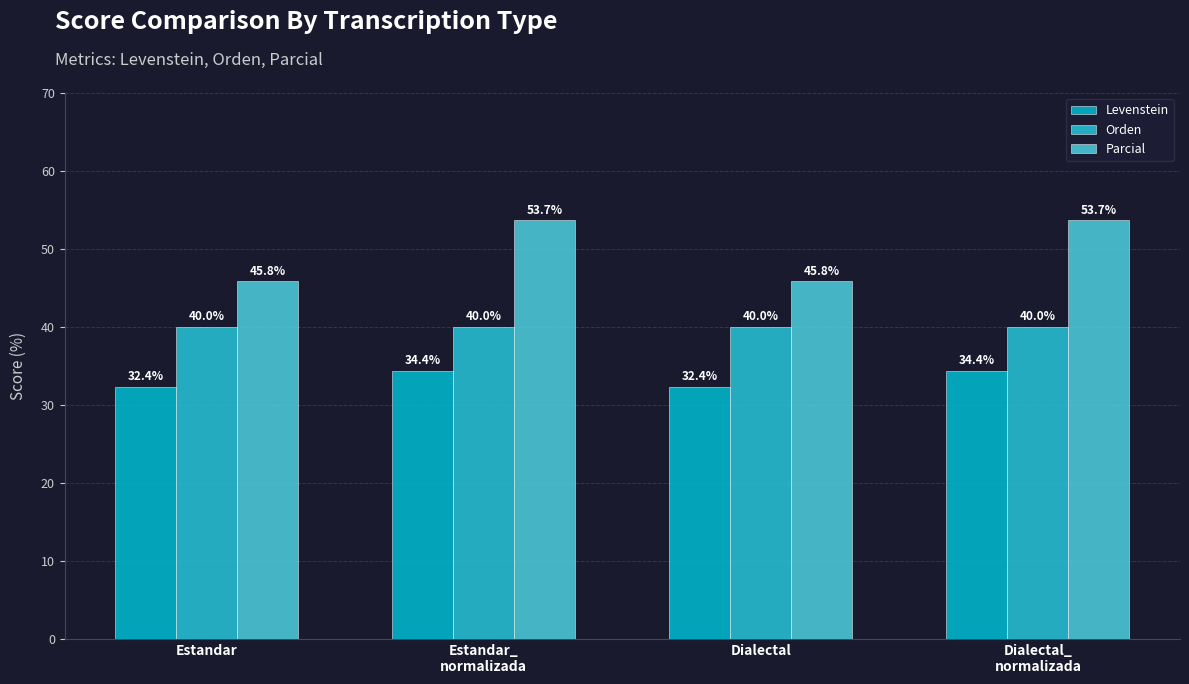

What position from the right is Estandar_
normalizada?

3